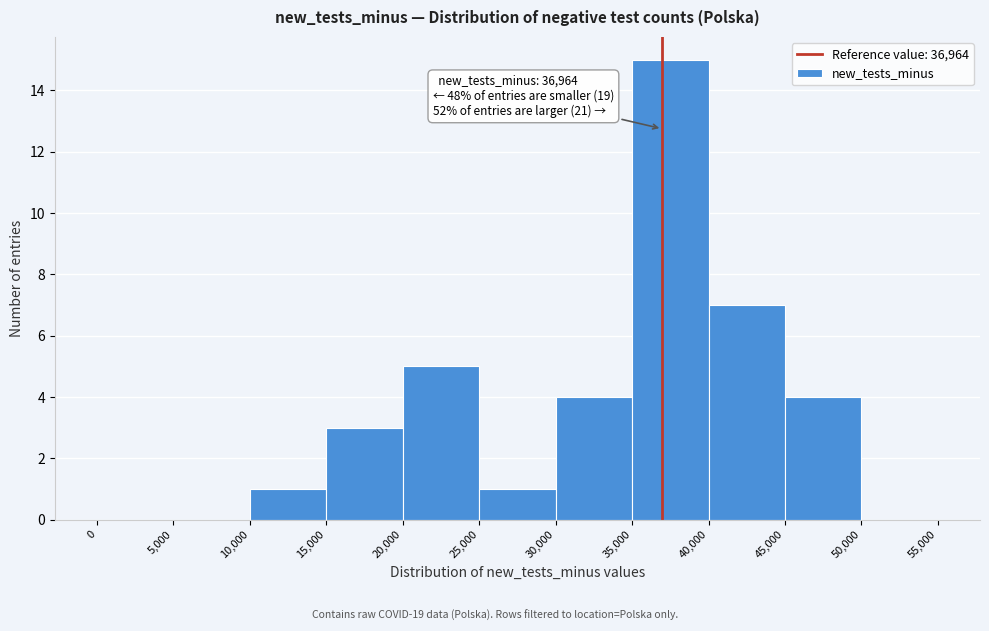

Which range on the x-axis has the tallest bar?

35,000 to 40,000